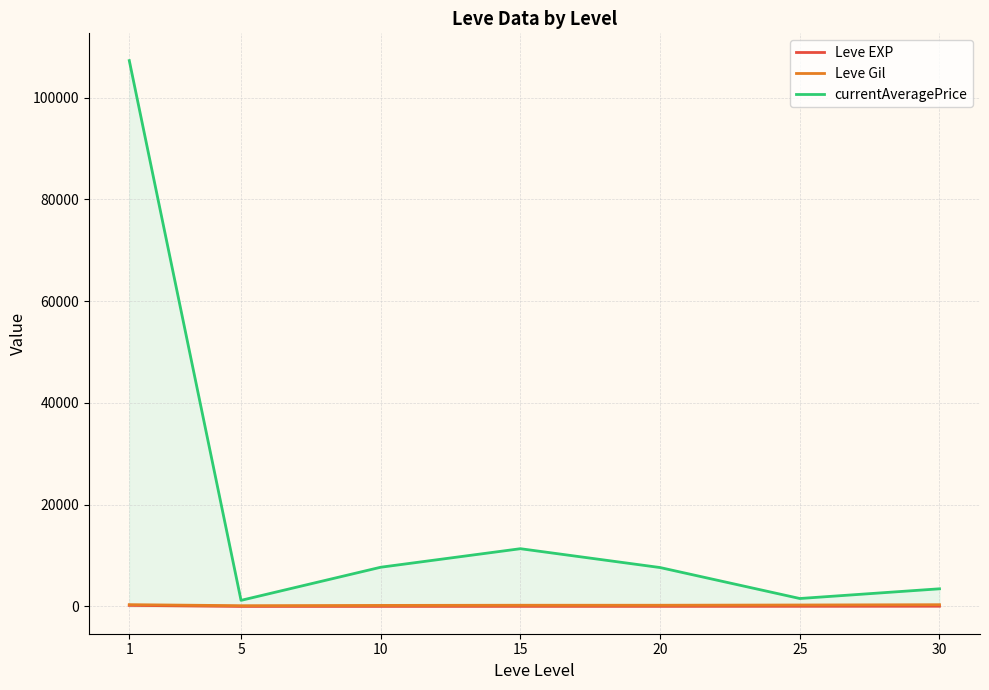

At how many categories does at least one series exceed 92646?

1